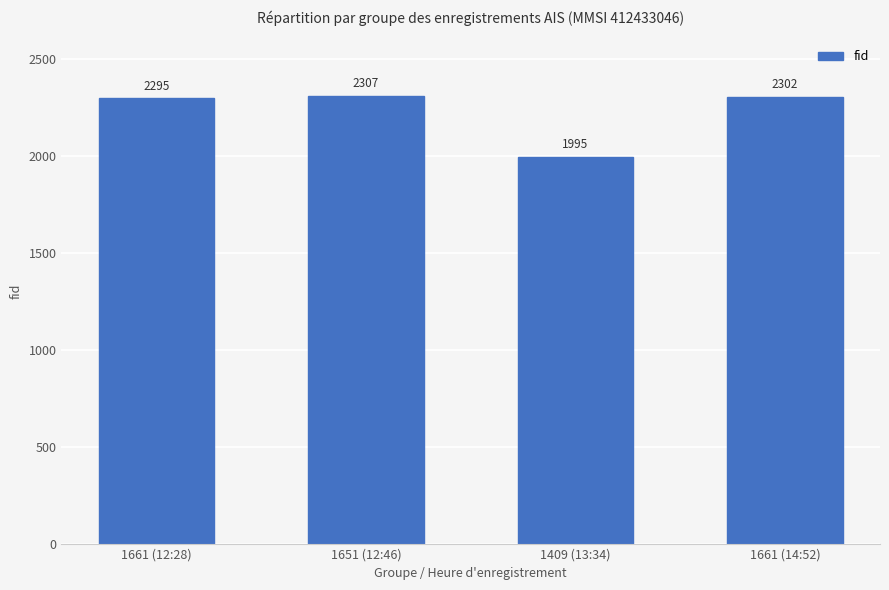

What is the label of the 4th bar from the left?

1661 (14:52)